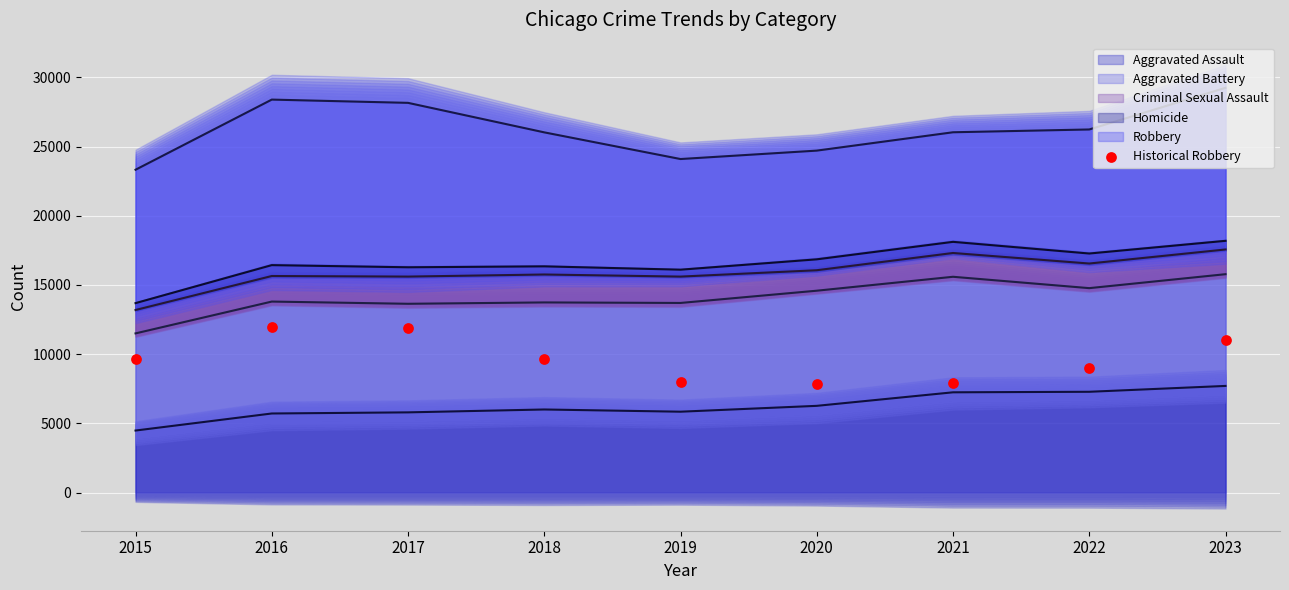

What is the ratio of the value at 2018 to the value at 2016?

0.8